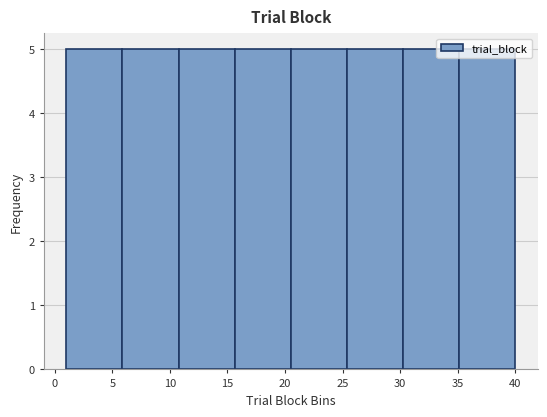

What is the height of the bar covering 30.5 to 35.0 on the x-axis? Neither the bar edges nor the heights are printed on the chart, so give them approximately, as read against the axes.

5